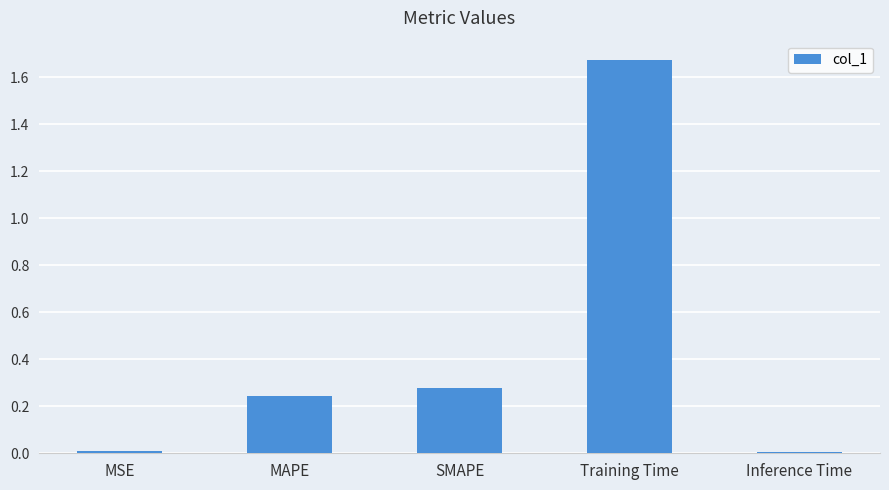

What position from the right is Training Time?

2